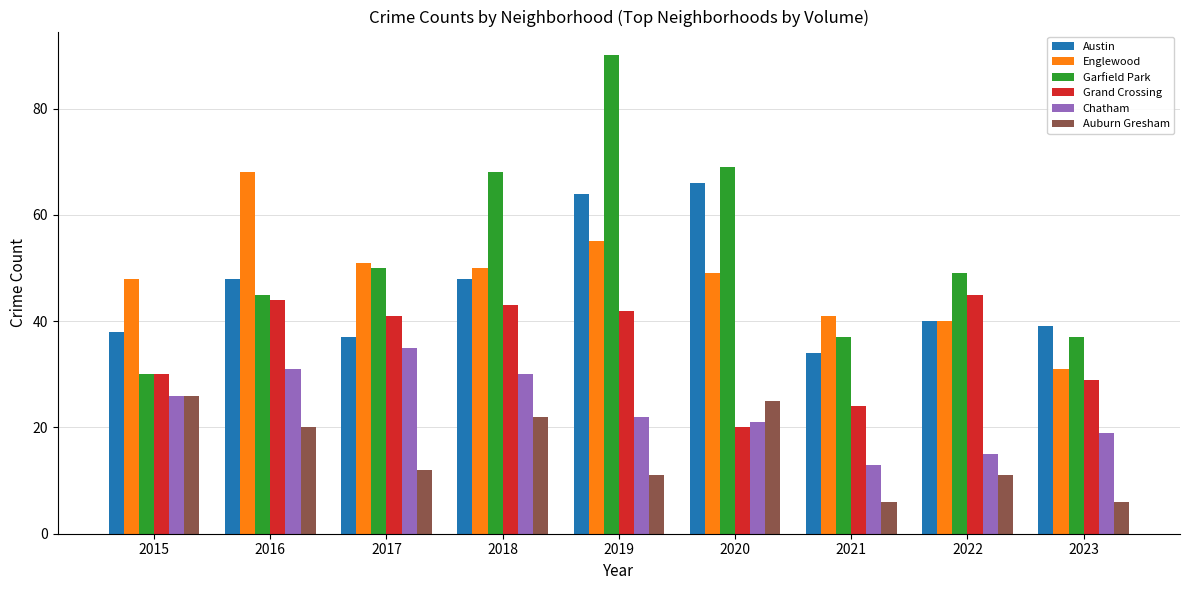

How many groups of bars are there?

9